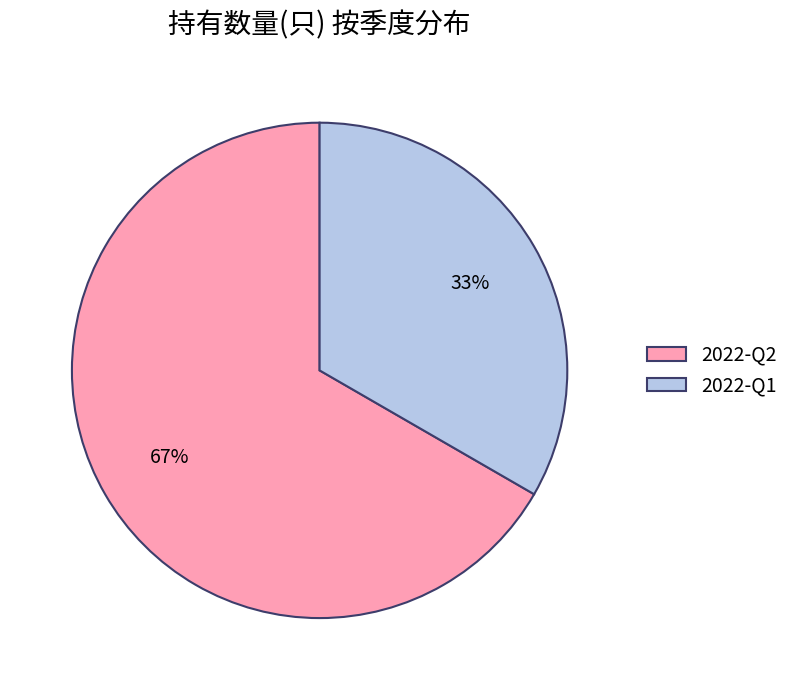

The 2022-Q2 slice represents 77% of the pie. True or false?

False